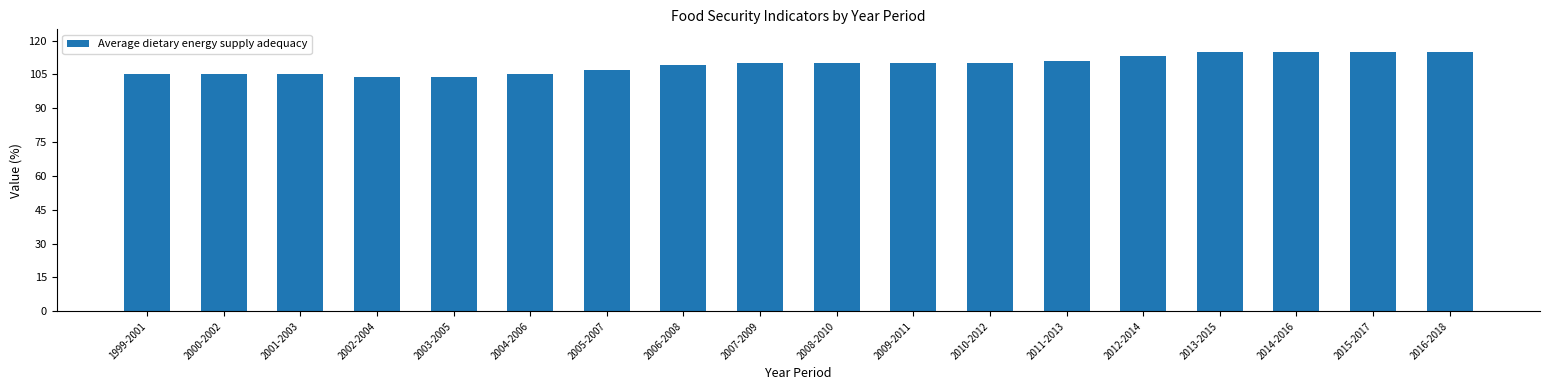

What is the greatest value displayed?

115